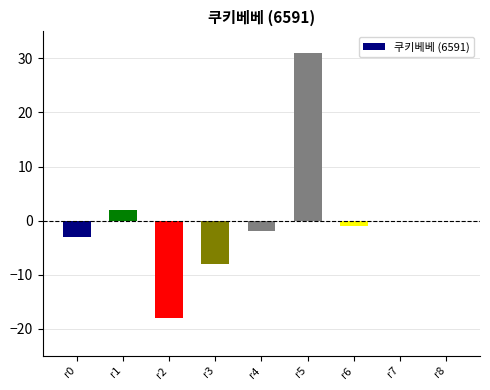

Count the number of values greater than -1.

4